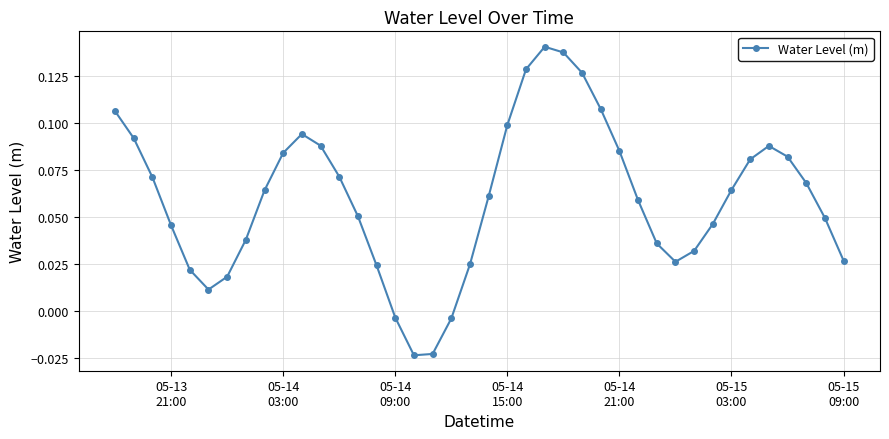

True or false: the data has more than 2 interior local peaks.

True